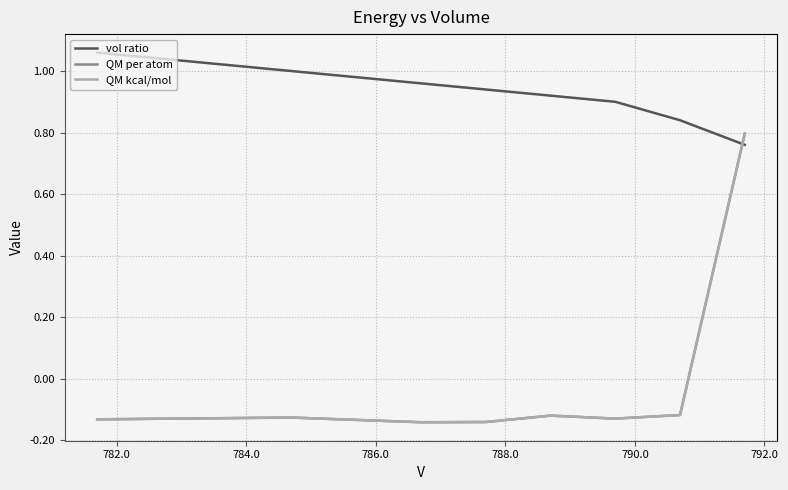

True or false: QM per atom and QM kcal/mol intersect in this chart.

False